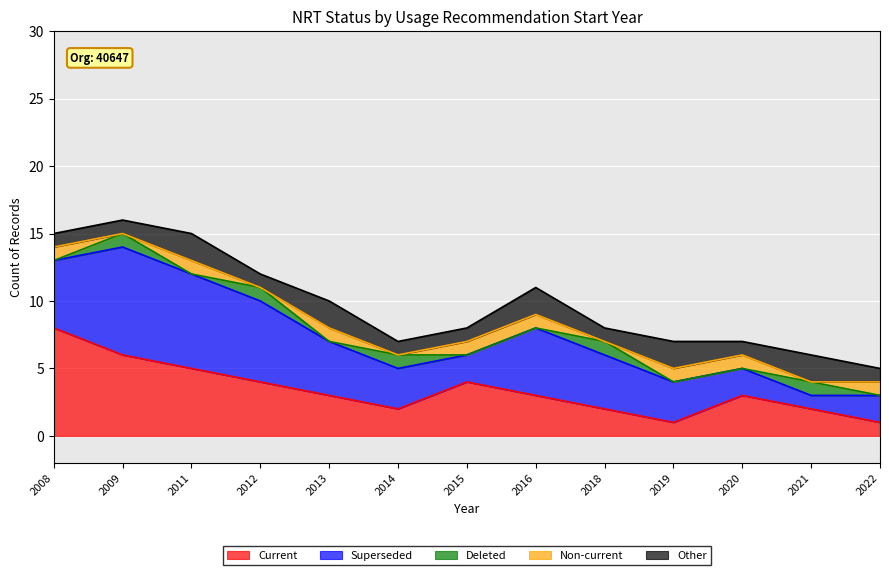

True or false: Other and Superseded intersect in this chart.

True